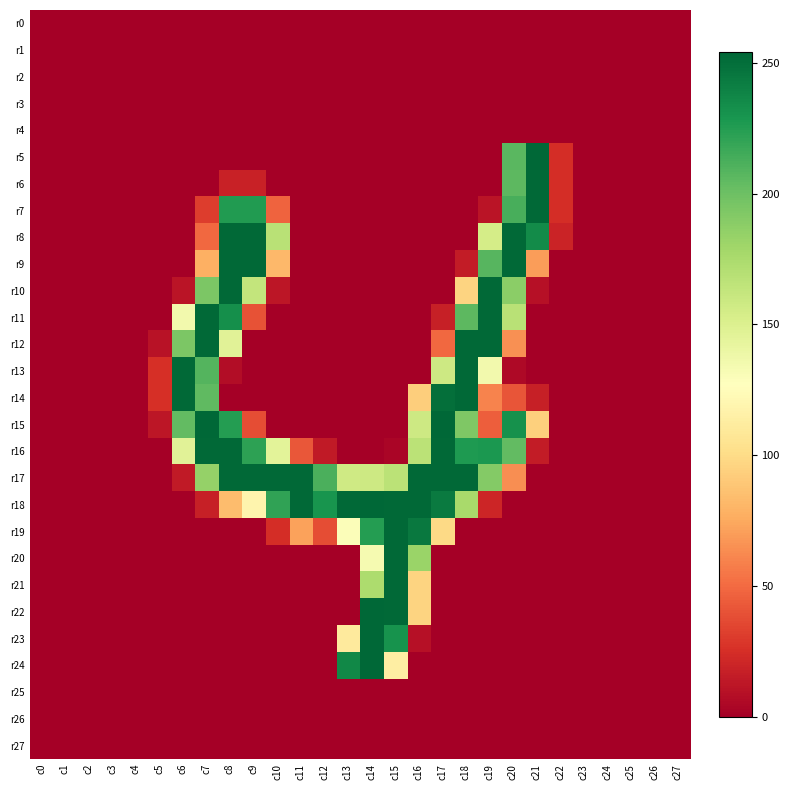

Reading left to right, extract all data points from this chart.

r0: c0=0	c1=0	c2=0	c3=0	c4=0	c5=0	c6=0	c7=0	c8=0	c9=0	c10=0	c11=0	c12=0	c13=0	c14=0	c15=0	c16=0	c17=0	c18=0	c19=0	c20=0	c21=0	c22=0	c23=0	c24=0	c25=0	c26=0	c27=0
r1: c0=0	c1=0	c2=0	c3=0	c4=0	c5=0	c6=0	c7=0	c8=0	c9=0	c10=0	c11=0	c12=0	c13=0	c14=0	c15=0	c16=0	c17=0	c18=0	c19=0	c20=0	c21=0	c22=0	c23=0	c24=0	c25=0	c26=0	c27=0
r2: c0=0	c1=0	c2=0	c3=0	c4=0	c5=0	c6=0	c7=0	c8=0	c9=0	c10=0	c11=0	c12=0	c13=0	c14=0	c15=0	c16=0	c17=0	c18=0	c19=0	c20=0	c21=0	c22=0	c23=0	c24=0	c25=0	c26=0	c27=0
r3: c0=0	c1=0	c2=0	c3=0	c4=0	c5=0	c6=0	c7=0	c8=0	c9=0	c10=0	c11=0	c12=0	c13=0	c14=0	c15=0	c16=0	c17=0	c18=0	c19=0	c20=0	c21=0	c22=0	c23=0	c24=0	c25=0	c26=0	c27=0
r4: c0=0	c1=0	c2=0	c3=0	c4=0	c5=0	c6=0	c7=0	c8=0	c9=0	c10=0	c11=0	c12=0	c13=0	c14=0	c15=0	c16=0	c17=0	c18=0	c19=0	c20=0	c21=0	c22=0	c23=0	c24=0	c25=0	c26=0	c27=0
r5: c0=0	c1=0	c2=0	c3=0	c4=0	c5=0	c6=0	c7=0	c8=0	c9=0	c10=0	c11=0	c12=0	c13=0	c14=0	c15=0	c16=0	c17=0	c18=0	c19=0	c20=207	c21=254	c22=24	c23=0	c24=0	c25=0	c26=0	c27=0
r6: c0=0	c1=0	c2=0	c3=0	c4=0	c5=0	c6=0	c7=0	c8=18	c9=18	c10=0	c11=0	c12=0	c13=0	c14=0	c15=0	c16=0	c17=0	c18=0	c19=0	c20=206	c21=253	c22=24	c23=0	c24=0	c25=0	c26=0	c27=0
r7: c0=0	c1=0	c2=0	c3=0	c4=0	c5=0	c6=0	c7=31	c8=226	c9=226	c10=47	c11=0	c12=0	c13=0	c14=0	c15=0	c16=0	c17=0	c18=0	c19=11	c20=213	c21=253	c22=24	c23=0	c24=0	c25=0	c26=0	c27=0
r8: c0=0	c1=0	c2=0	c3=0	c4=0	c5=0	c6=0	c7=49	c8=253	c9=253	c10=168	c11=0	c12=0	c13=0	c14=0	c15=0	c16=0	c17=0	c18=0	c19=154	c20=253	c21=235	c22=19	c23=0	c24=0	c25=0	c26=0	c27=0
r9: c0=0	c1=0	c2=0	c3=0	c4=0	c5=0	c6=0	c7=78	c8=253	c9=253	c10=82	c11=0	c12=0	c13=0	c14=0	c15=0	c16=0	c17=0	c18=15	c19=208	c20=253	c21=70	c22=0	c23=0	c24=0	c25=0	c26=0	c27=0
r10: c0=0	c1=0	c2=0	c3=0	c4=0	c5=0	c6=11	c7=194	c8=253	c9=163	c10=12	c11=0	c12=0	c13=0	c14=0	c15=0	c16=0	c17=0	c18=96	c19=253	c20=188	c21=9	c22=0	c23=0	c24=0	c25=0	c26=0	c27=0
r11: c0=0	c1=0	c2=0	c3=0	c4=0	c5=0	c6=135	c7=253	c8=233	c9=40	c10=0	c11=0	c12=0	c13=0	c14=0	c15=0	c16=0	c17=17	c18=206	c19=253	c20=168	c21=0	c22=0	c23=0	c24=0	c25=0	c26=0	c27=0
r12: c0=0	c1=0	c2=0	c3=0	c4=0	c5=10	c6=194	c7=253	c8=146	c9=0	c10=0	c11=0	c12=0	c13=0	c14=0	c15=0	c16=0	c17=49	c18=253	c19=253	c20=65	c21=0	c22=0	c23=0	c24=0	c25=0	c26=0	c27=0
r13: c0=0	c1=0	c2=0	c3=0	c4=0	c5=25	c6=253	c7=209	c8=7	c9=0	c10=0	c11=0	c12=0	c13=0	c14=0	c15=0	c16=0	c17=158	c18=253	c19=135	c20=5	c21=0	c22=0	c23=0	c24=0	c25=0	c26=0	c27=0
r14: c0=0	c1=0	c2=0	c3=0	c4=0	c5=25	c6=253	c7=205	c8=0	c9=0	c10=0	c11=0	c12=0	c13=0	c14=0	c15=0	c16=93	c17=250	c18=253	c19=60	c20=41	c21=17	c22=0	c23=0	c24=0	c25=0	c26=0	c27=0
r15: c0=0	c1=0	c2=0	c3=0	c4=0	c5=12	c6=204	c7=254	c8=225	c9=38	c10=0	c11=0	c12=0	c13=0	c14=0	c15=0	c16=158	c17=254	c18=193	c19=45	c20=232	c21=94	c22=0	c23=0	c24=0	c25=0	c26=0	c27=0
r16: c0=0	c1=0	c2=0	c3=0	c4=0	c5=0	c6=146	c7=253	c8=253	c9=222	c10=145	c11=42	c12=14	c13=0	c14=0	c15=3	c16=167	c17=253	c18=227	c19=228	c20=204	c21=15	c22=0	c23=0	c24=0	c25=0	c26=0	c27=0
r17: c0=0	c1=0	c2=0	c3=0	c4=0	c5=0	c6=14	c7=184	c8=253	c9=253	c10=253	c11=253	c12=212	c13=157	c14=158	c15=167	c16=253	c17=253	c18=253	c19=191	c20=64	c21=0	c22=0	c23=0	c24=0	c25=0	c26=0	c27=0
r18: c0=0	c1=0	c2=0	c3=0	c4=0	c5=0	c6=0	c7=17	c8=84	c9=119	c10=221	c11=253	c12=230	c13=253	c14=254	c15=253	c16=253	c17=244	c18=176	c19=20	c20=0	c21=0	c22=0	c23=0	c24=0	c25=0	c26=0	c27=0
r19: c0=0	c1=0	c2=0	c3=0	c4=0	c5=0	c6=0	c7=0	c8=0	c9=0	c10=24	c11=72	c12=38	c13=129	c14=225	c15=253	c16=245	c17=99	c18=0	c19=0	c20=0	c21=0	c22=0	c23=0	c24=0	c25=0	c26=0	c27=0
r20: c0=0	c1=0	c2=0	c3=0	c4=0	c5=0	c6=0	c7=0	c8=0	c9=0	c10=0	c11=0	c12=0	c13=0	c14=133	c15=253	c16=182	c17=0	c18=0	c19=0	c20=0	c21=0	c22=0	c23=0	c24=0	c25=0	c26=0	c27=0
r21: c0=0	c1=0	c2=0	c3=0	c4=0	c5=0	c6=0	c7=0	c8=0	c9=0	c10=0	c11=0	c12=0	c13=0	c14=174	c15=253	c16=96	c17=0	c18=0	c19=0	c20=0	c21=0	c22=0	c23=0	c24=0	c25=0	c26=0	c27=0
r22: c0=0	c1=0	c2=0	c3=0	c4=0	c5=0	c6=0	c7=0	c8=0	c9=0	c10=0	c11=0	c12=0	c13=0	c14=254	c15=253	c16=96	c17=0	c18=0	c19=0	c20=0	c21=0	c22=0	c23=0	c24=0	c25=0	c26=0	c27=0
r23: c0=0	c1=0	c2=0	c3=0	c4=0	c5=0	c6=0	c7=0	c8=0	c9=0	c10=0	c11=0	c12=0	c13=111	c14=254	c15=231	c16=9	c17=0	c18=0	c19=0	c20=0	c21=0	c22=0	c23=0	c24=0	c25=0	c26=0	c27=0
r24: c0=0	c1=0	c2=0	c3=0	c4=0	c5=0	c6=0	c7=0	c8=0	c9=0	c10=0	c11=0	c12=0	c13=237	c14=254	c15=114	c16=0	c17=0	c18=0	c19=0	c20=0	c21=0	c22=0	c23=0	c24=0	c25=0	c26=0	c27=0
r25: c0=0	c1=0	c2=0	c3=0	c4=0	c5=0	c6=0	c7=0	c8=0	c9=0	c10=0	c11=0	c12=0	c13=0	c14=0	c15=0	c16=0	c17=0	c18=0	c19=0	c20=0	c21=0	c22=0	c23=0	c24=0	c25=0	c26=0	c27=0
r26: c0=0	c1=0	c2=0	c3=0	c4=0	c5=0	c6=0	c7=0	c8=0	c9=0	c10=0	c11=0	c12=0	c13=0	c14=0	c15=0	c16=0	c17=0	c18=0	c19=0	c20=0	c21=0	c22=0	c23=0	c24=0	c25=0	c26=0	c27=0
r27: c0=0	c1=0	c2=0	c3=0	c4=0	c5=0	c6=0	c7=0	c8=0	c9=0	c10=0	c11=0	c12=0	c13=0	c14=0	c15=0	c16=0	c17=0	c18=0	c19=0	c20=0	c21=0	c22=0	c23=0	c24=0	c25=0	c26=0	c27=0